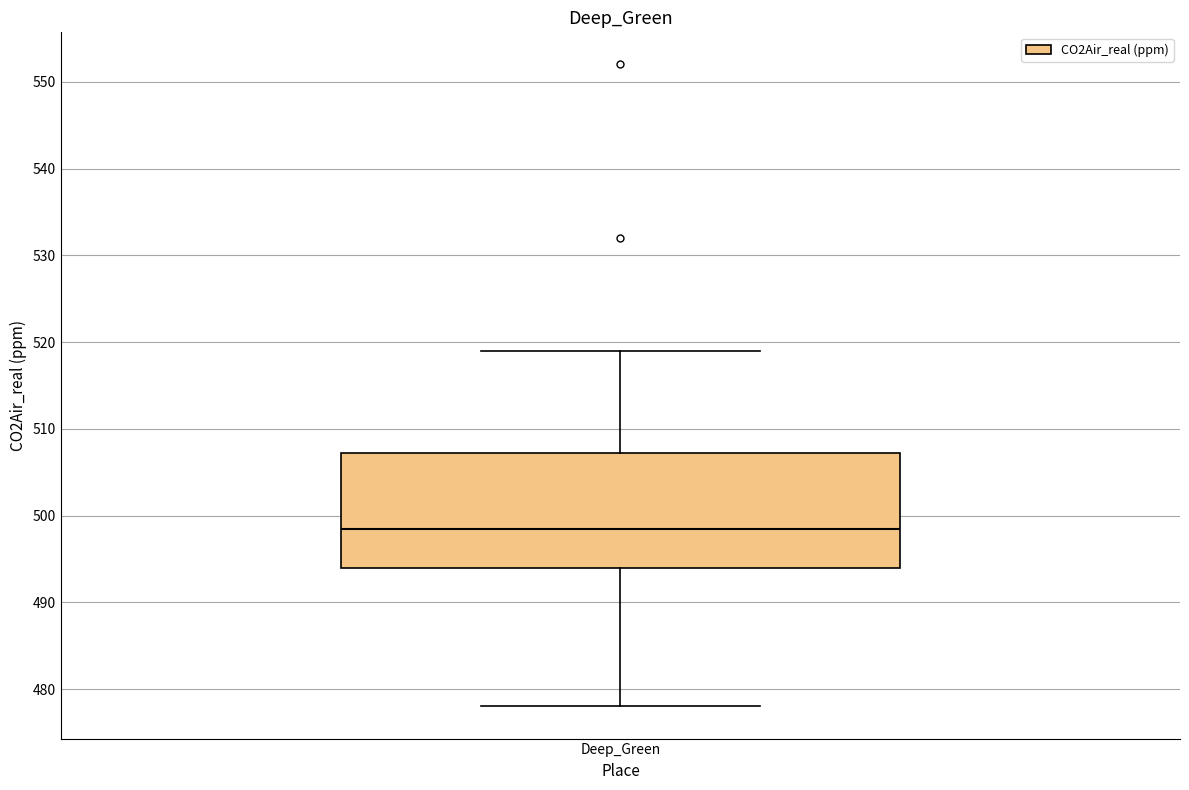

Transcribe this box plot: give where the median line is, the range the box spans, and where the two whiskers end, as read against the y-axis. The values are not printed on the chart, so give them approximately, as read against the axis.

median 499, box 494 to 507, whiskers 478 to 519